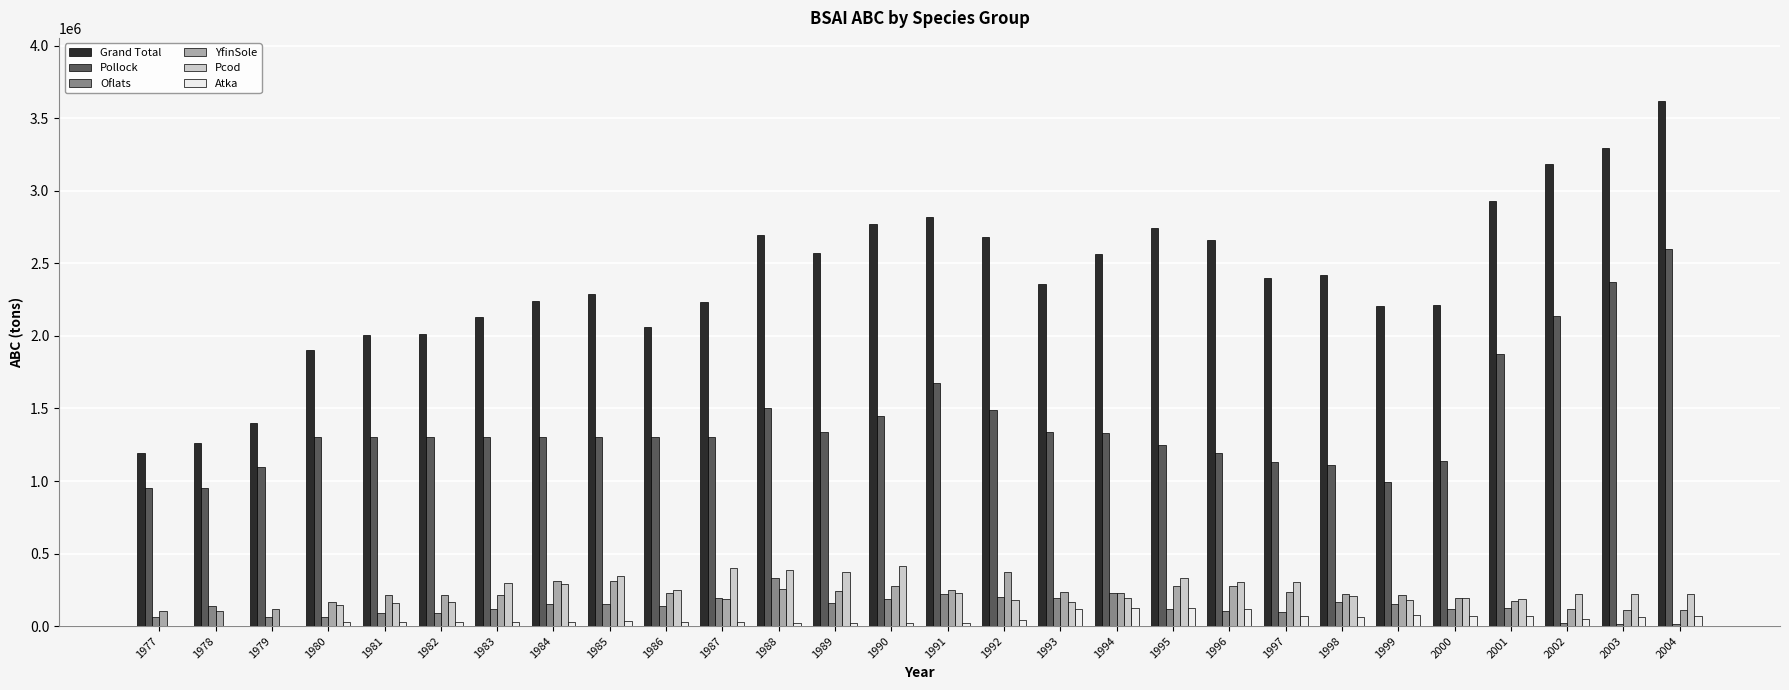

Is the value of YfinSole at 1996 greater than the value of Pcod at 2003?

Yes